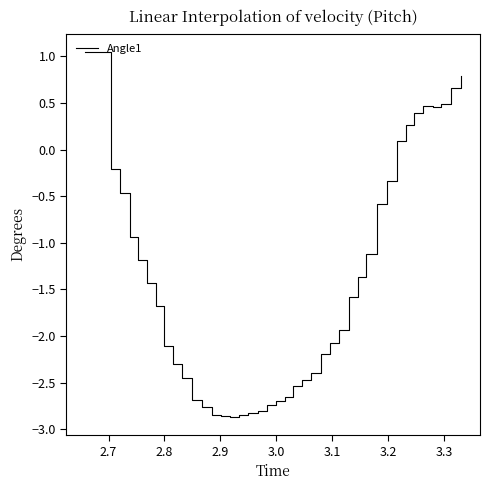

What is the difference between the maximum and minimum values?

3.9